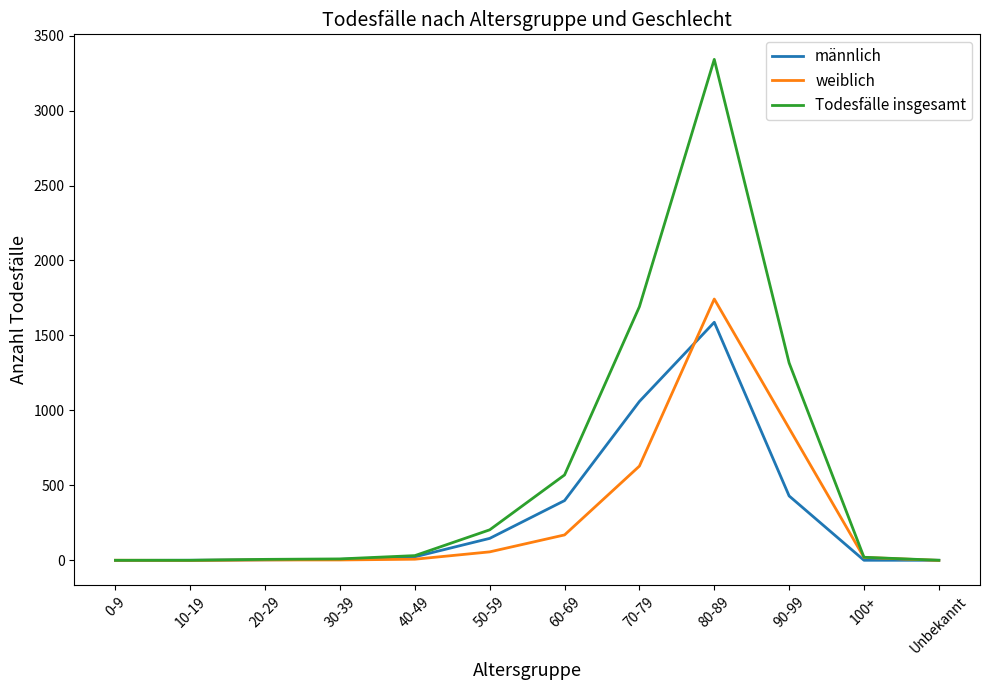

How many categories are shown in the chart?

12